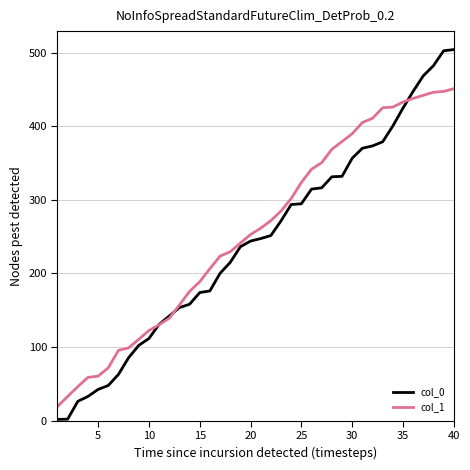

Which series has the widest spread of values?

col_0